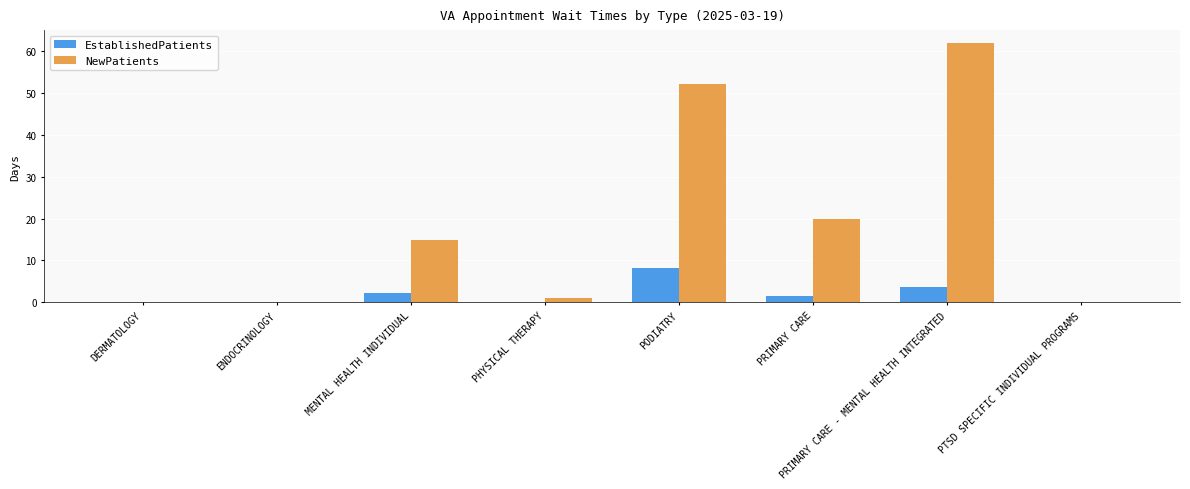

Does the chart contain stacked bars?

No